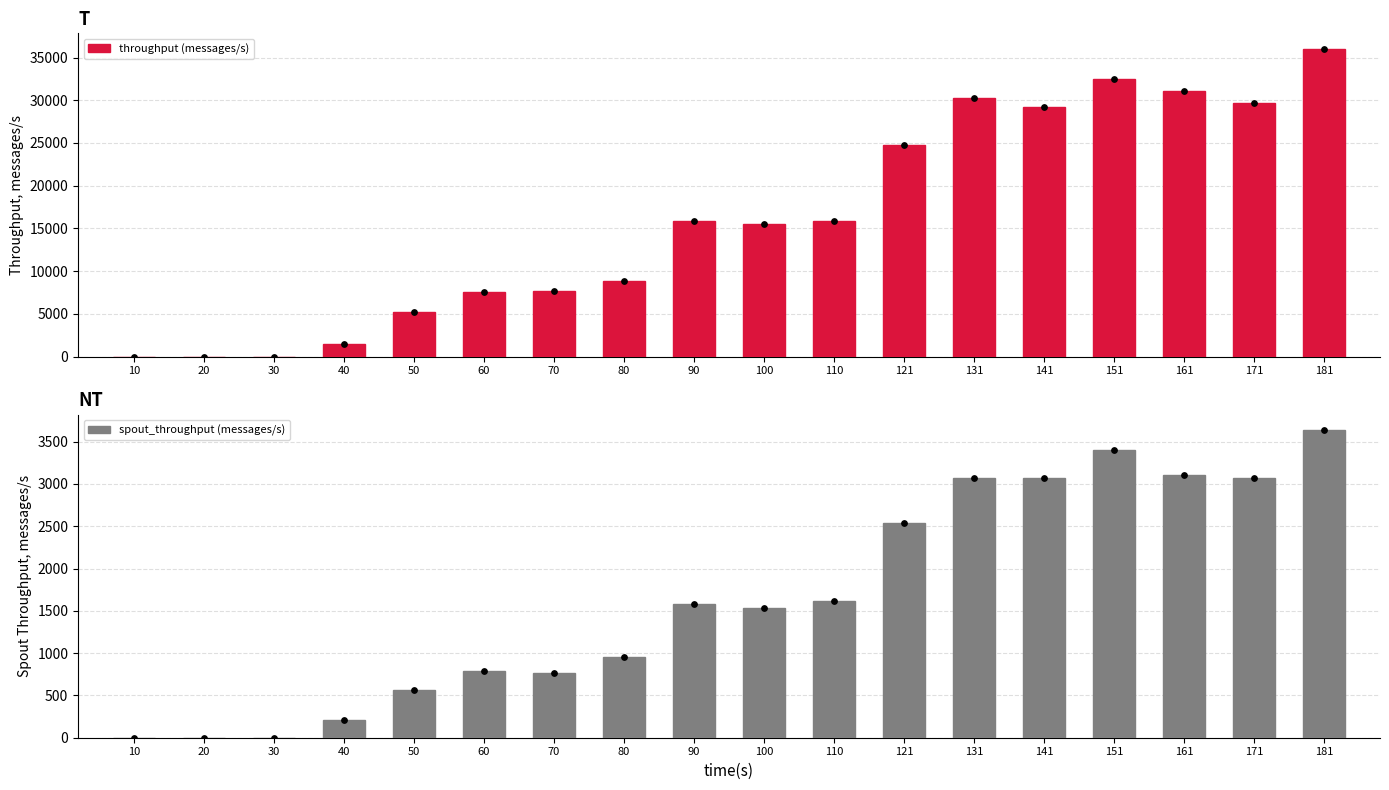

What are all the series names shown in the legend?

throughput (messages/s), spout_throughput (messages/s)